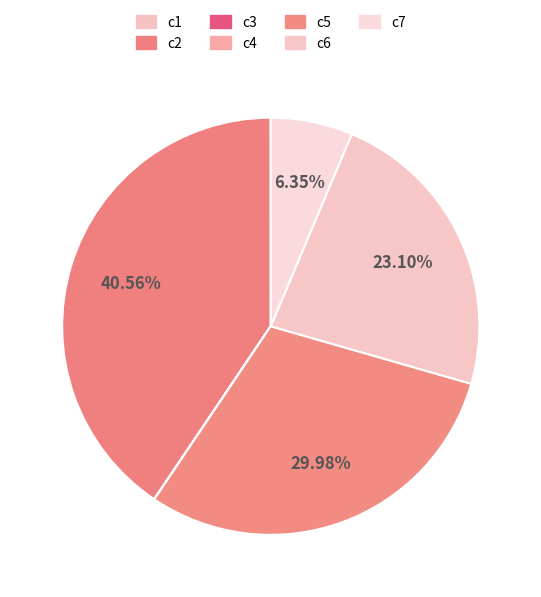

What portion of the pie excludes c3?

100.0%